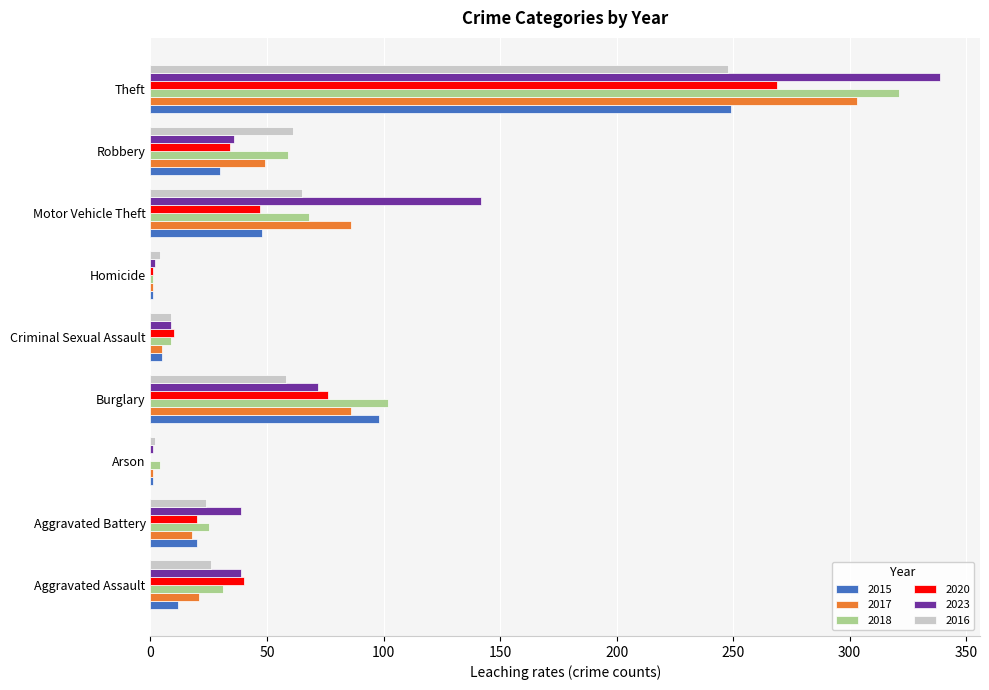

At which label is 2015 closest to 125?

Burglary